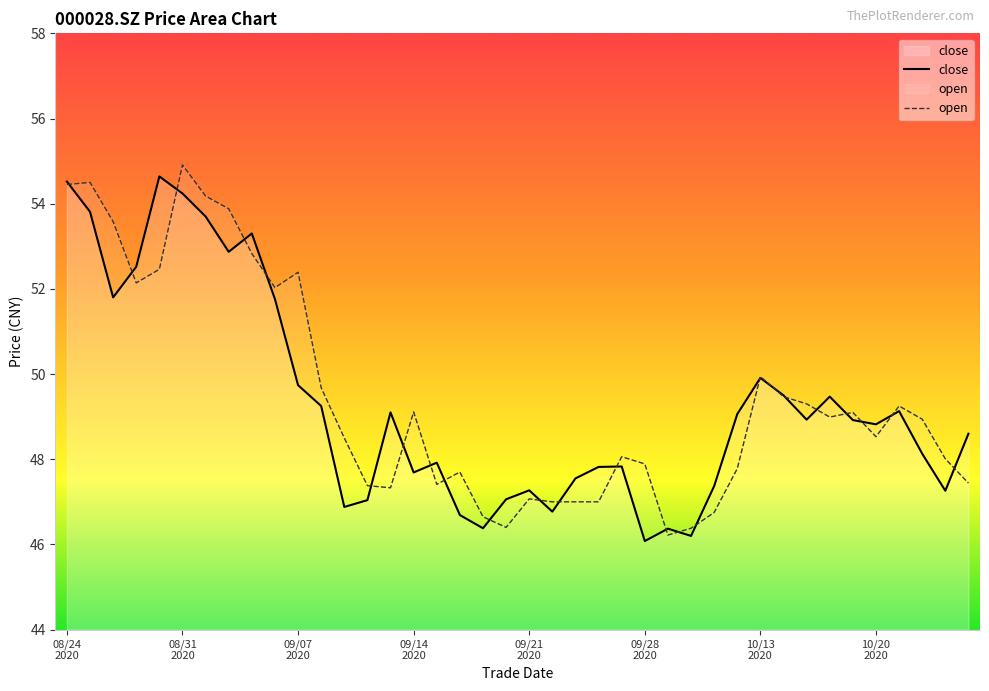

Reading right to left, what are all the values shown in this chart?

close: 48.6	47.3	48.1	49.1	48.8	48.9	49.5	48.9	49.5	49.9	49.1	47.4	46.2	46.4	46.1	47.8	47.8	47.5	46.8	47.3	47.1	46.4	46.7	47.9	47.7	49.1	47.0	46.9	49.2	49.7	51.8	53.3	52.9	53.7	54.2	54.6	52.5	51.8	53.8	54.5
open: 47.4	48.0	48.9	49.2	48.5	49.1	49.0	49.3	49.5	49.9	47.8	46.8	46.4	46.2	47.9	48.1	47.0	47.0	47.0	47.1	46.4	46.6	47.7	47.4	49.1	47.3	47.4	48.5	49.7	52.4	52.0	52.8	53.9	54.2	54.9	52.5	52.1	53.6	54.5	54.5